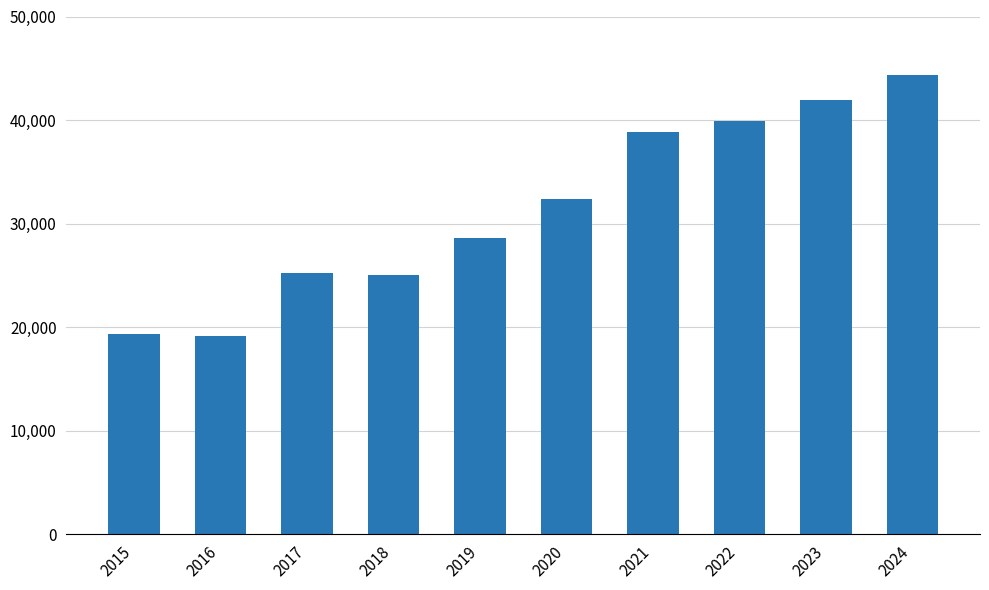

Does the chart contain any negative values?

No